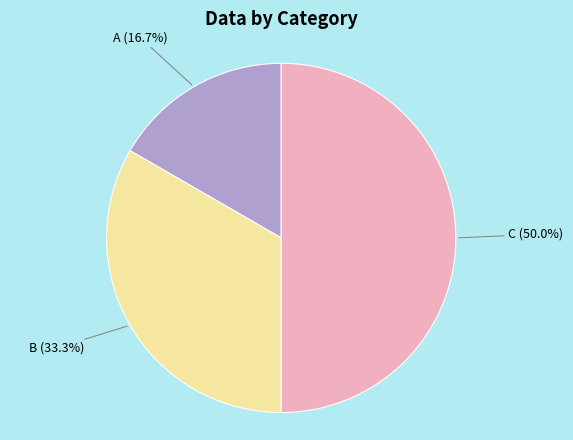

Does B represent more than half of the total?

No